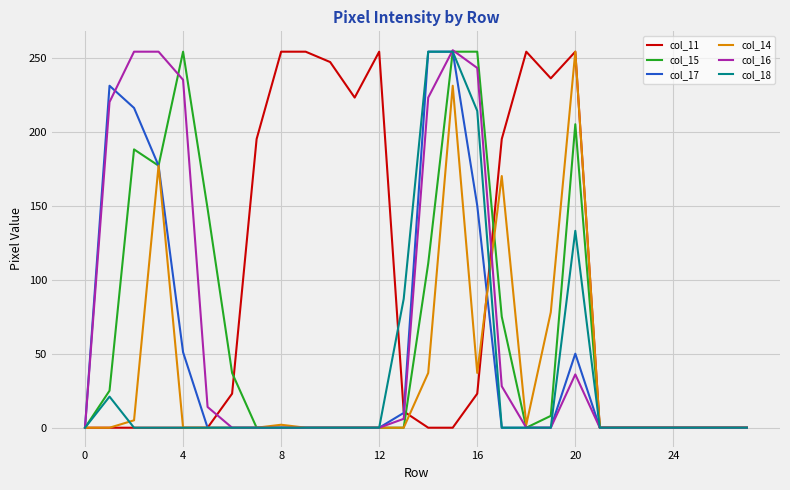

Which series has the largest total across all categories?

col_11